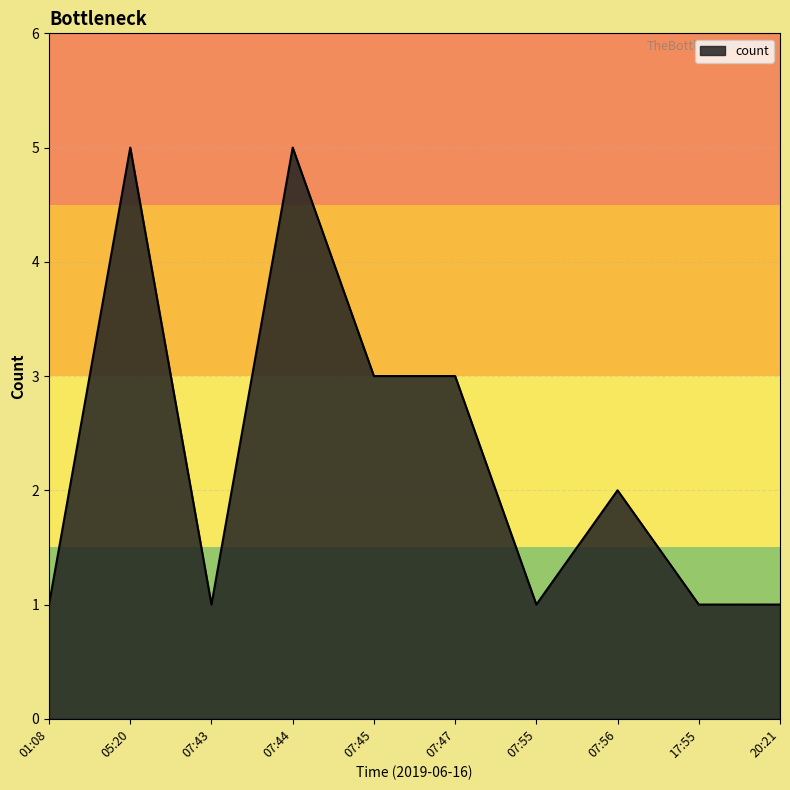

Between 07:55 and 05:20, which is larger?

05:20